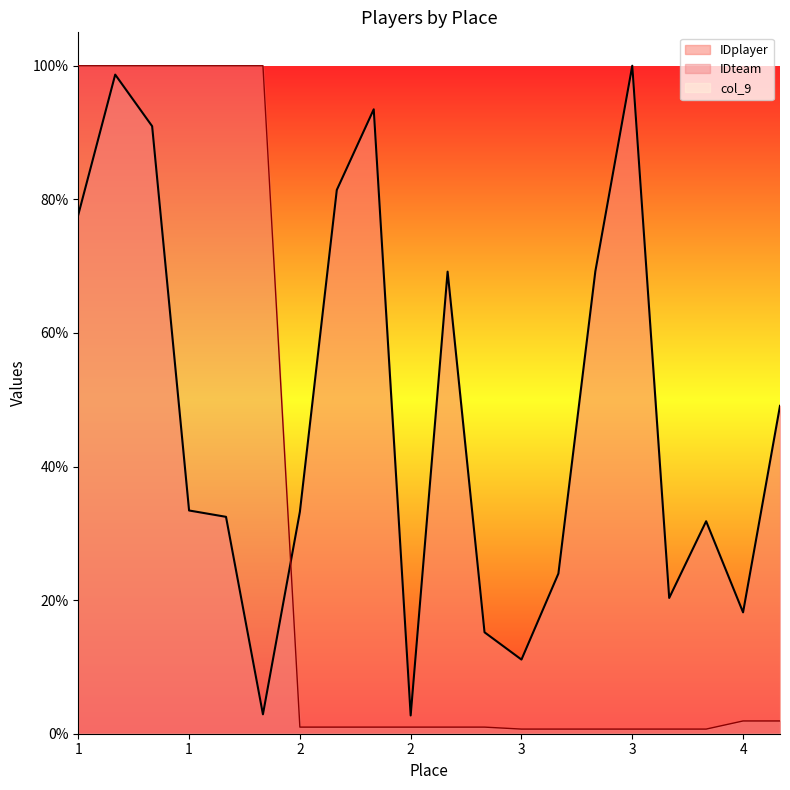

The value of IDteam at 1 is 100.0. True or false?

True